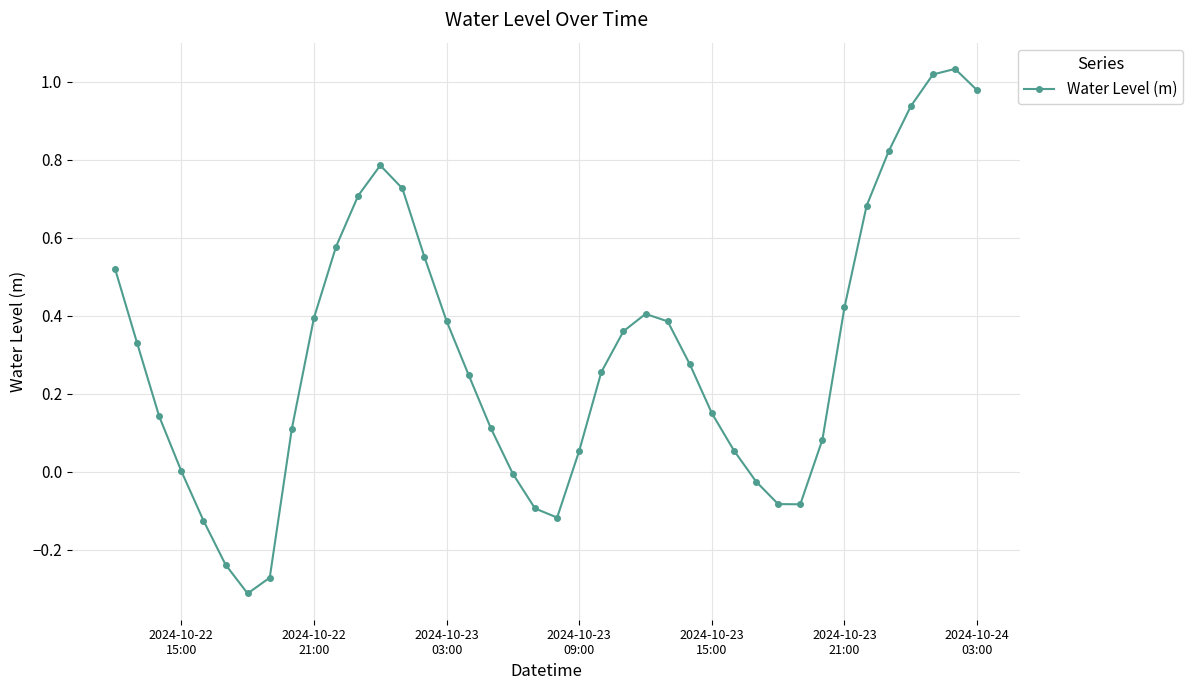

Count the number of categories in the chart.

40